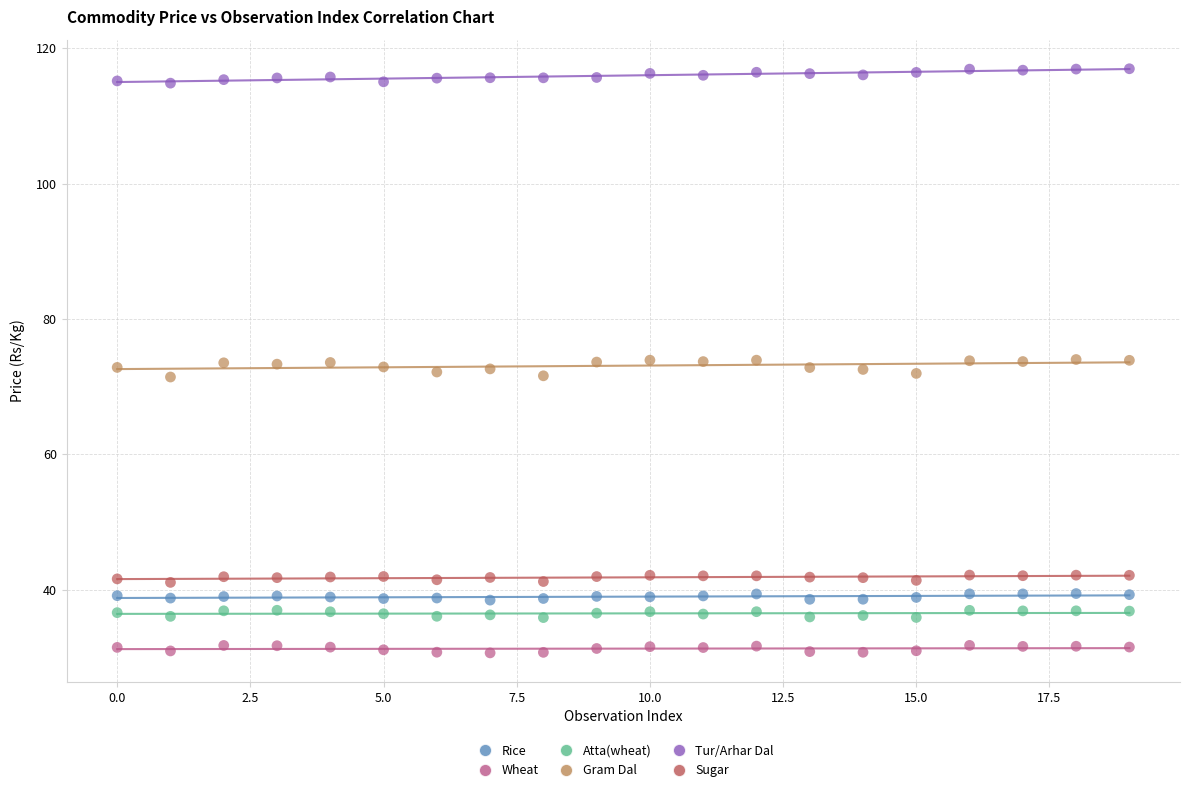

Which series has the widest spread of Y values?

Gram Dal